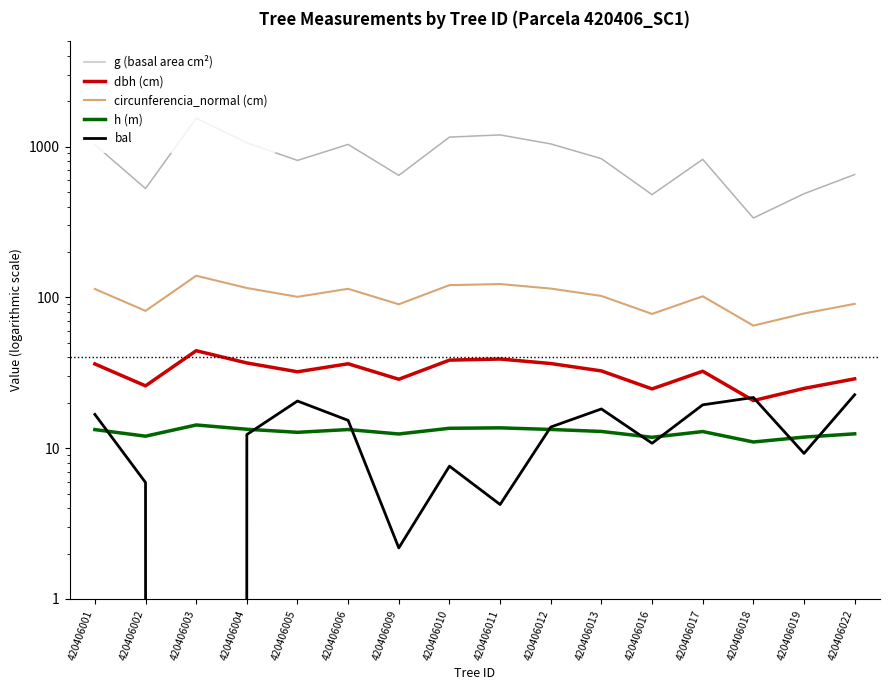

What are all the series names shown in the legend?

g (basal area cm²), dbh (cm), circunferencia_normal (cm), h (m), bal